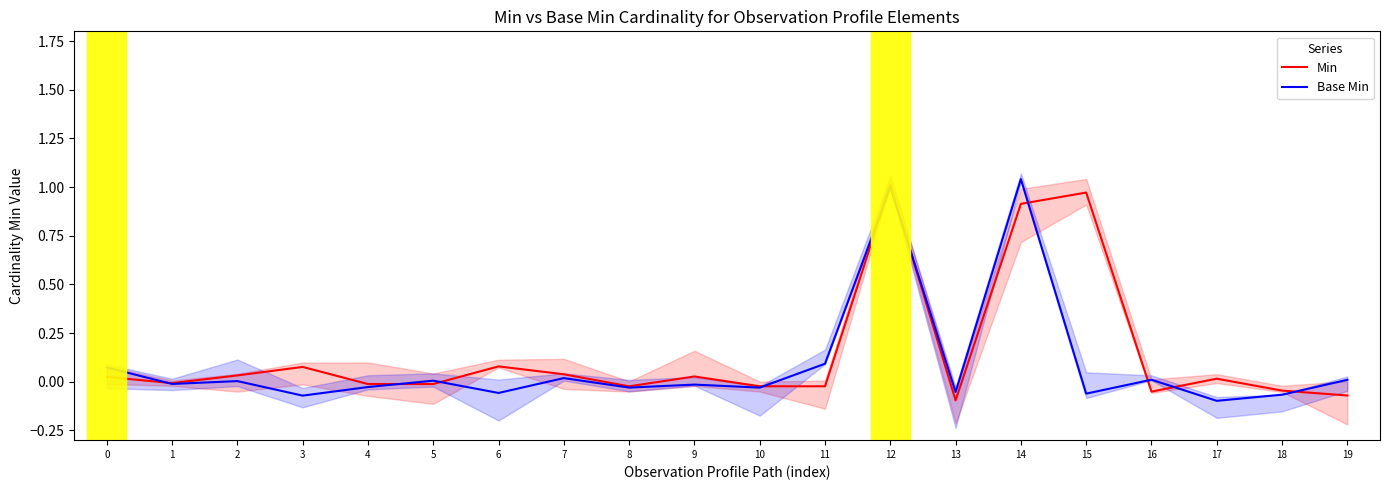

List the series in order of their peak value, highest first.

Base Min, Min